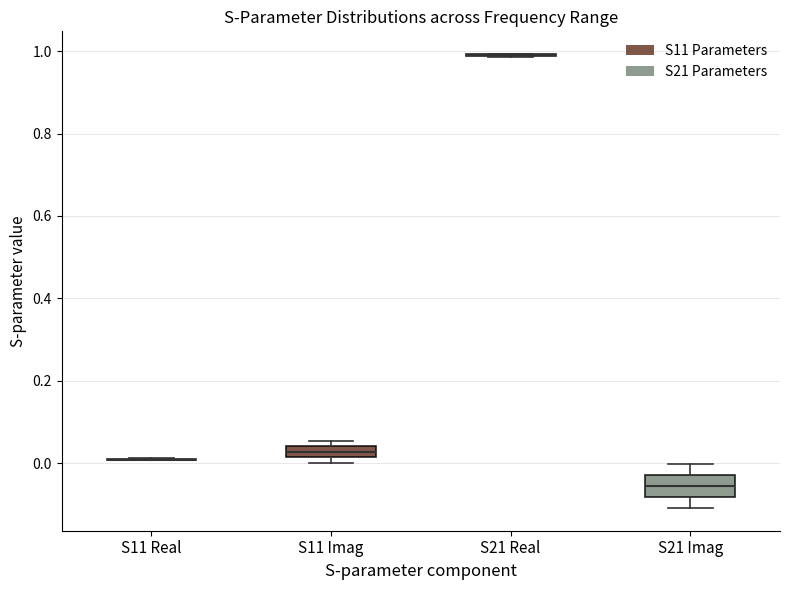

Which box is the tallest, from its lower edge to its upper edge?

S21 Imag